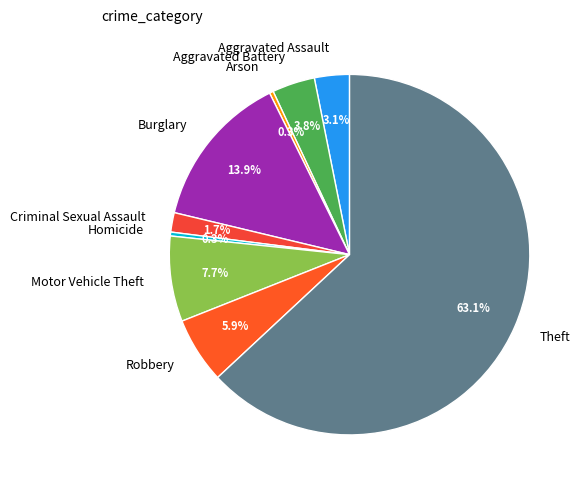

Is there a majority slice in this chart?

Yes